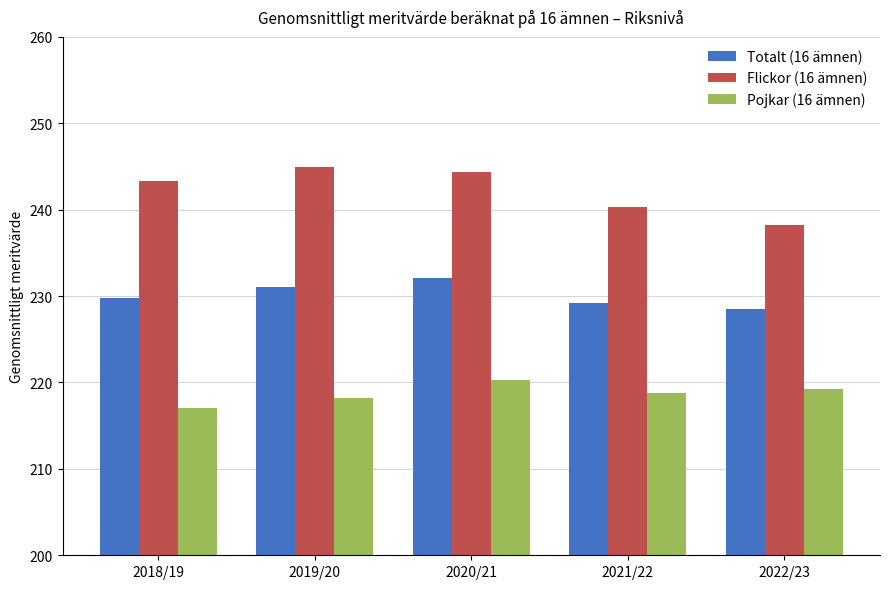

What is the difference between the second highest and minimum values in the Pojkar (16 ämnen) series?

2.3